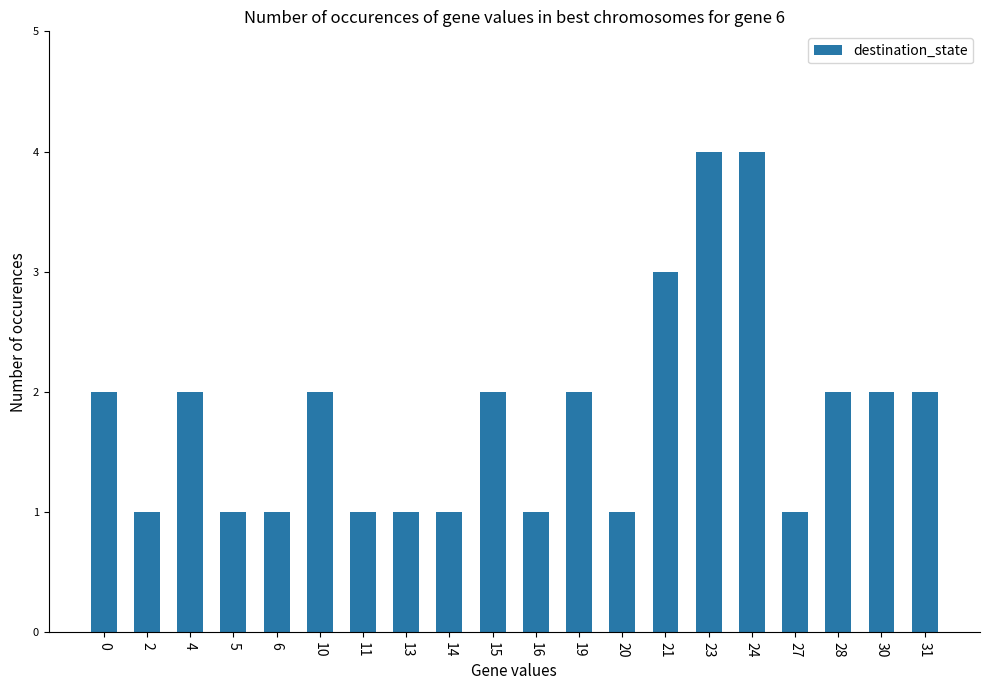

What is the value of the 15th bar from the left?

4